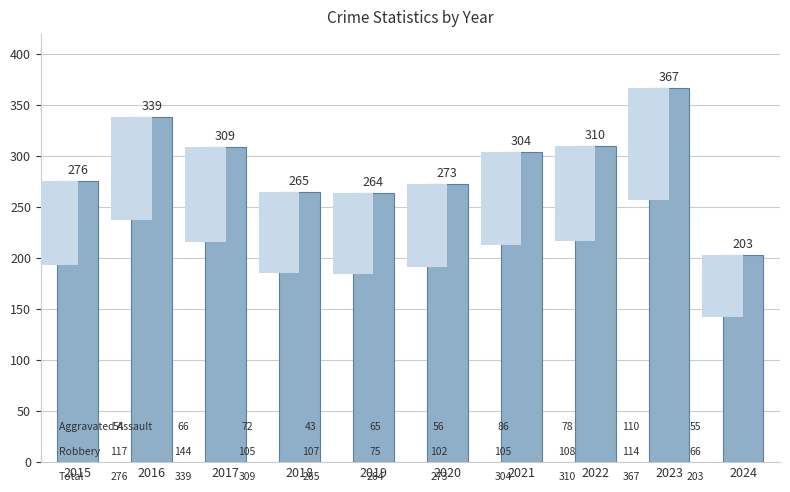

Approximately how many times larger is the value at 2021 compared to 2018?

1.1